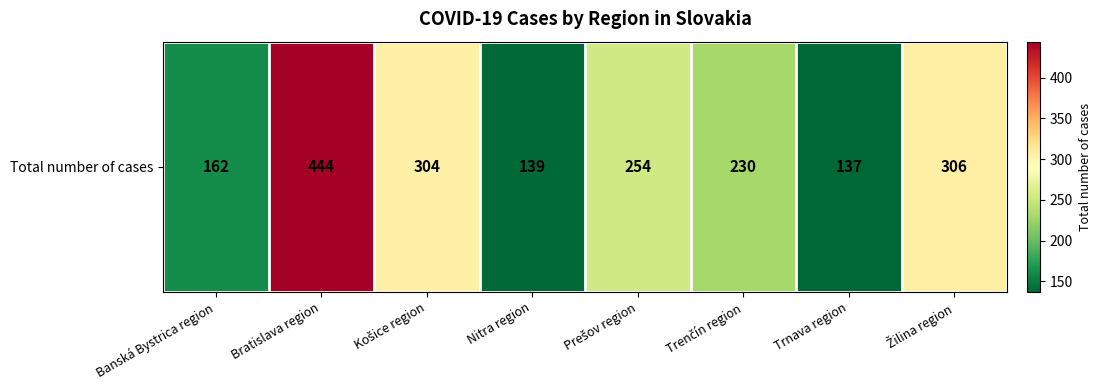

Which has a higher value, Banská Bystrica region or Trenčín region?

Trenčín region